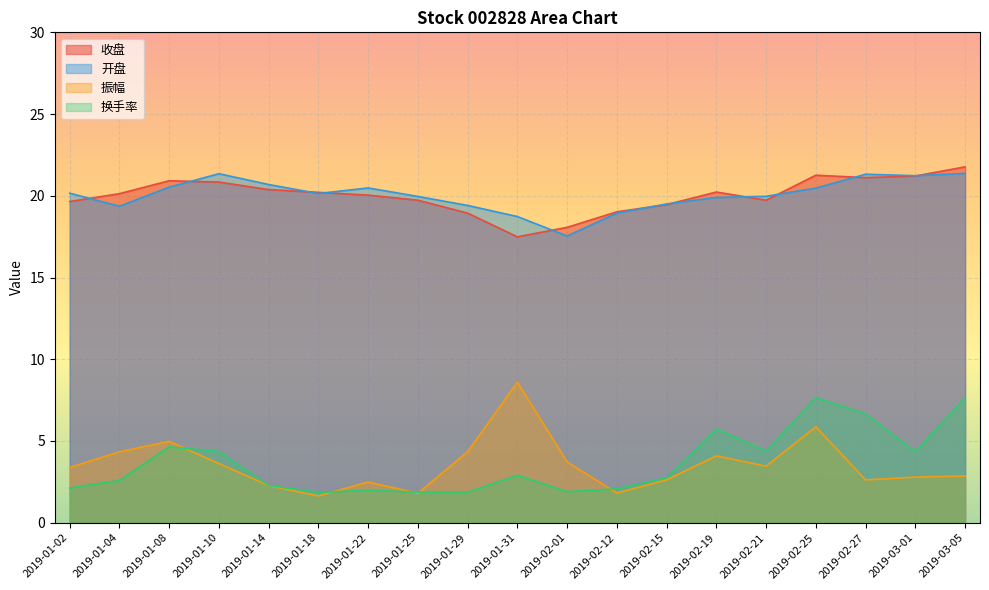

At 2019-02-19, list the series in order from largest to smallest.

收盘, 开盘, 换手率, 振幅